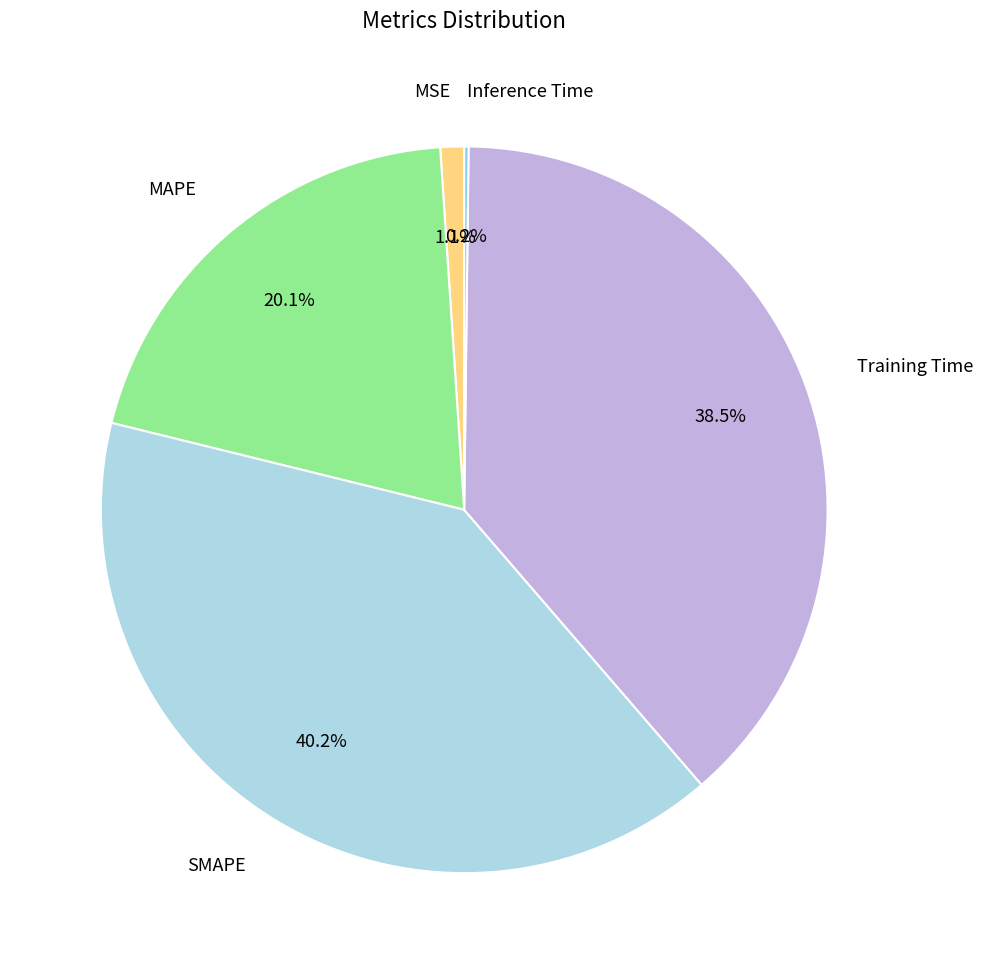

To the nearest percent, what portion does SMAPE represent?

40%